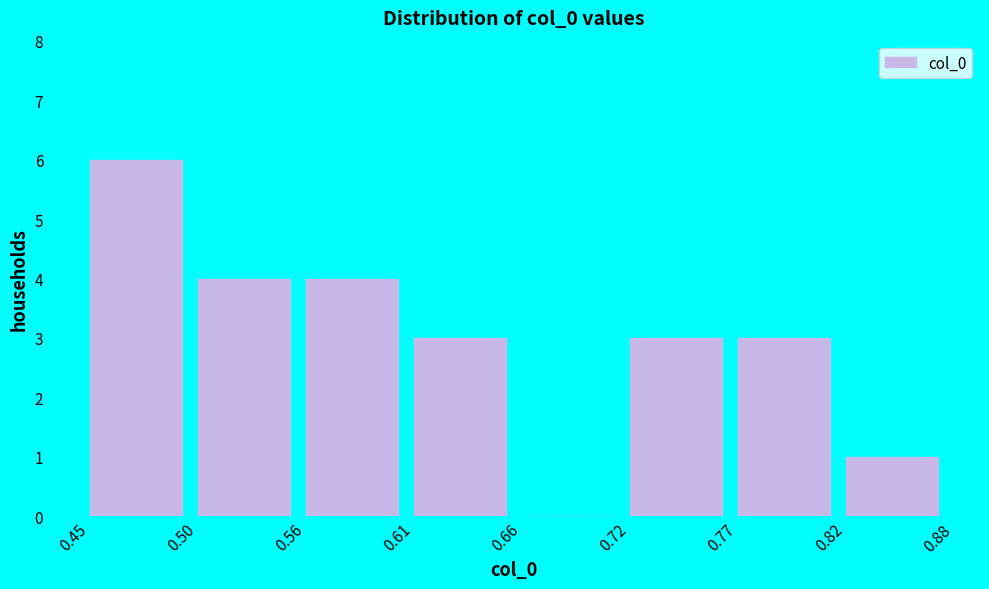

Reading left to right, list all the values displayed in this chart.

0.45=6	0.50=4	0.56=4	0.61=3	0.66=0	0.72=3	0.77=3	0.82=1